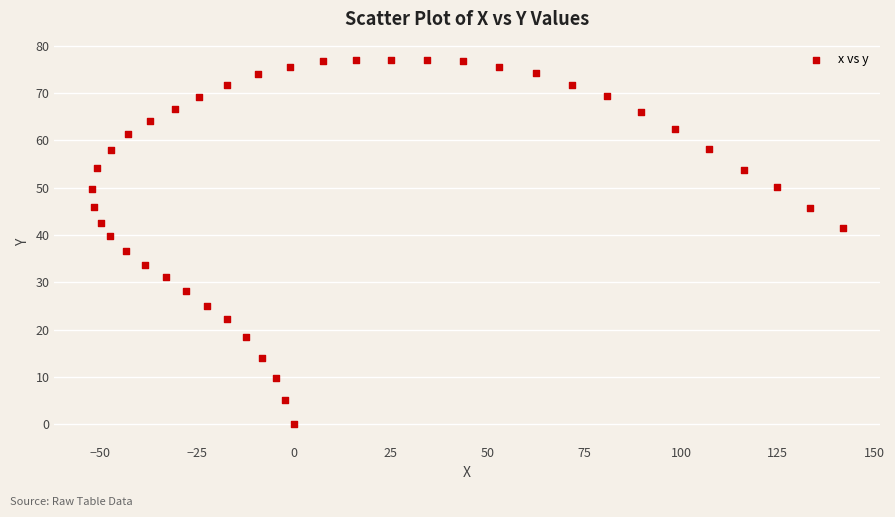

What is the range of X values (max minus min)?

193.8